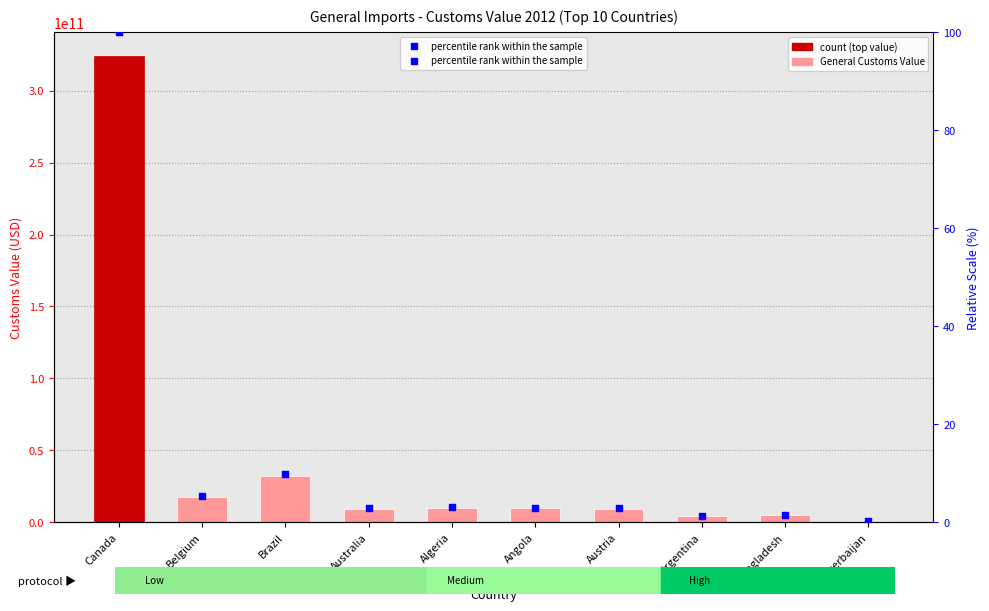

At which category is the sum across all series the highest?

Canada